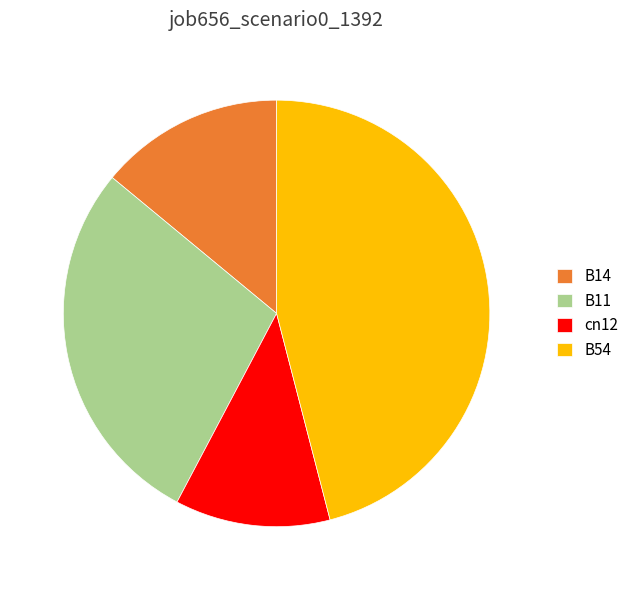

Do B14 and B54 together represent more than half of the pie?

Yes